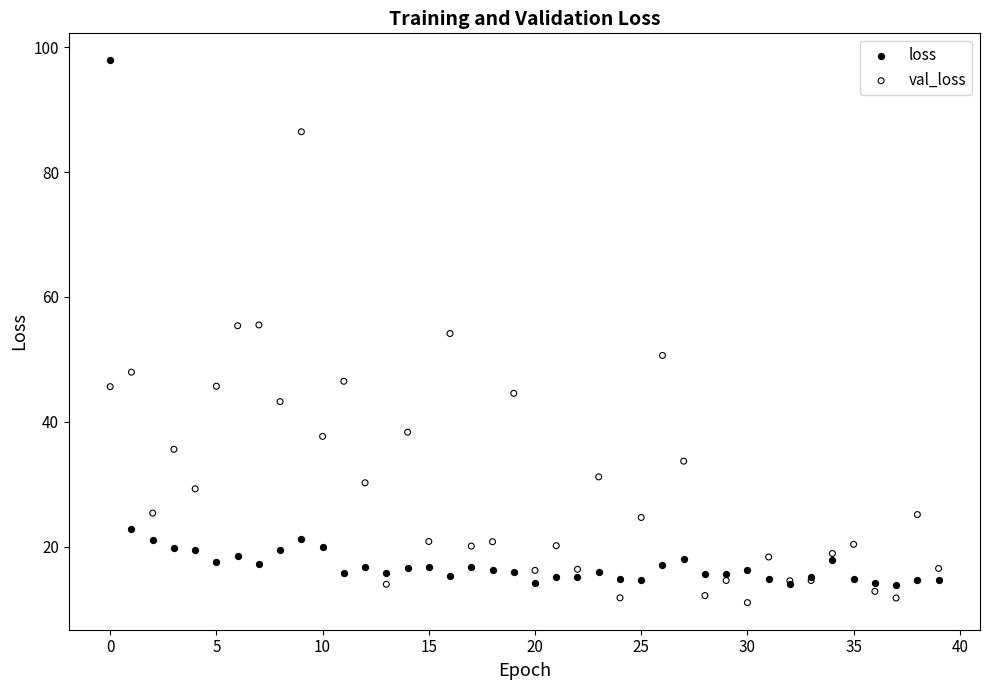

Which series contains the highest Y value?

loss